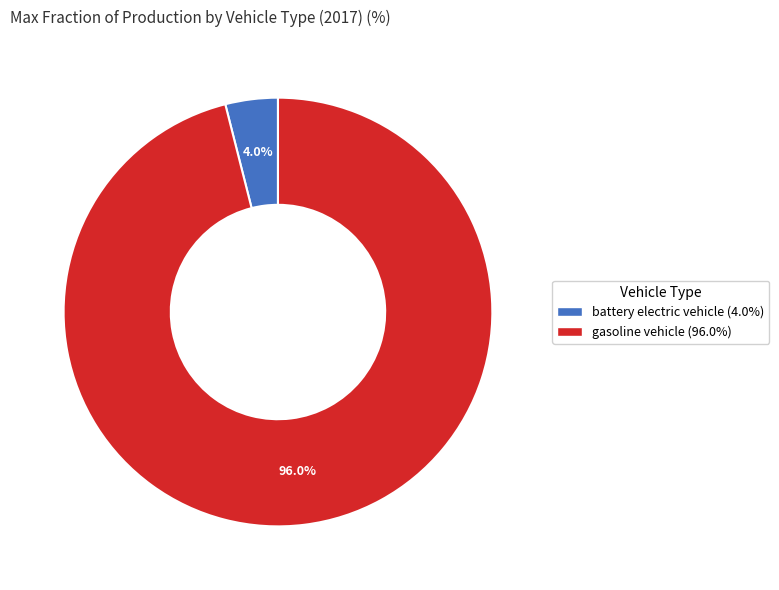

Is there any slice that represents more than half of the pie?

Yes